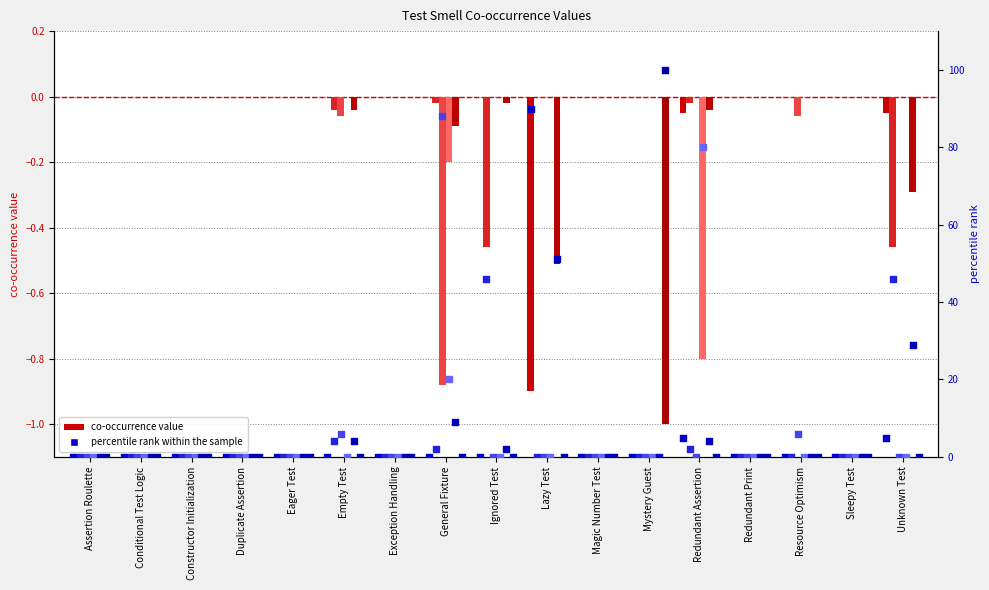

Is the value of Empty Test at General Fixture greater than the value of Duplicate Assertion at Sleepy Test?

No